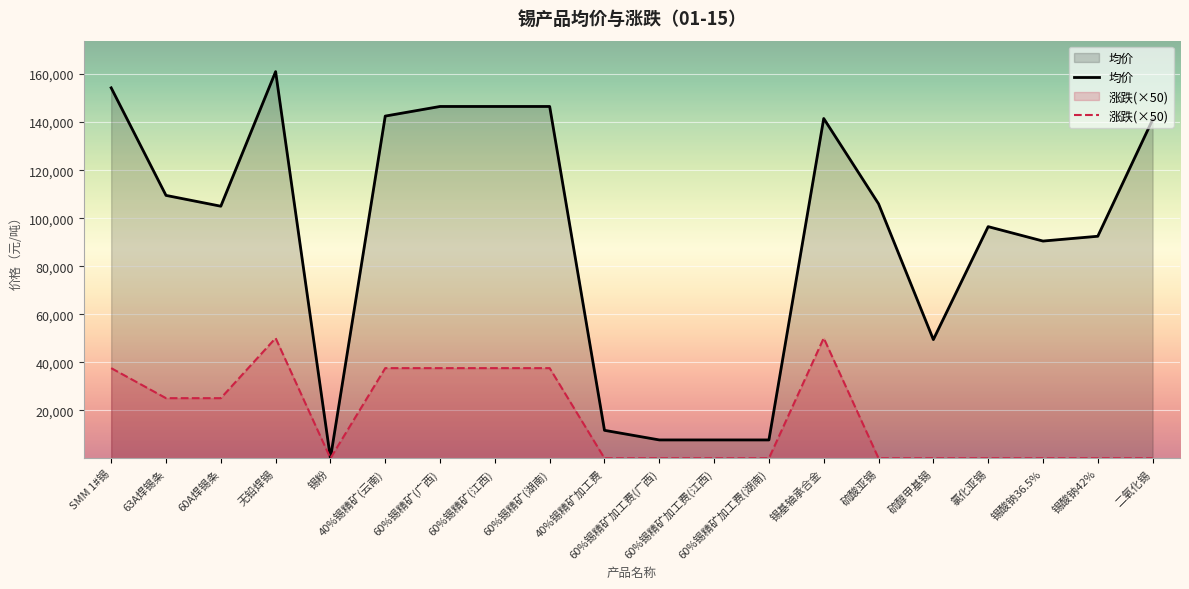

What is the total value across all series at 锡粉?

267.9